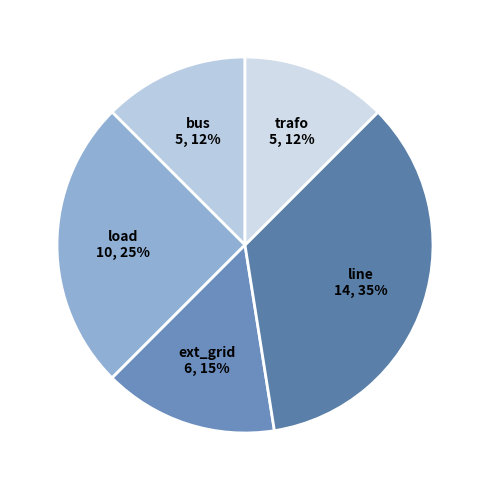

Count the number of slices in the pie.

5